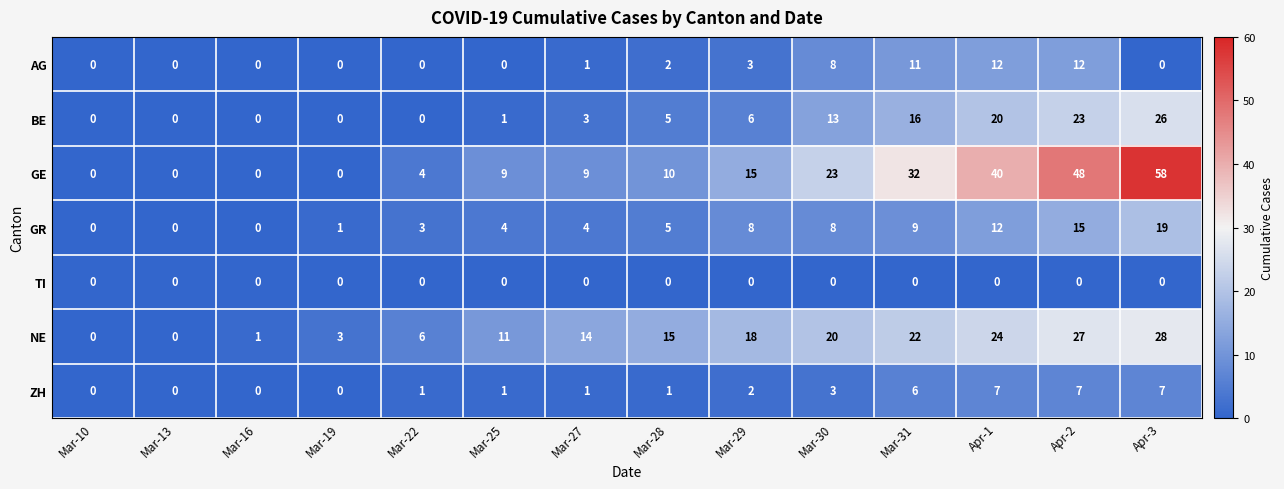

What is the sum of all AG values?

49